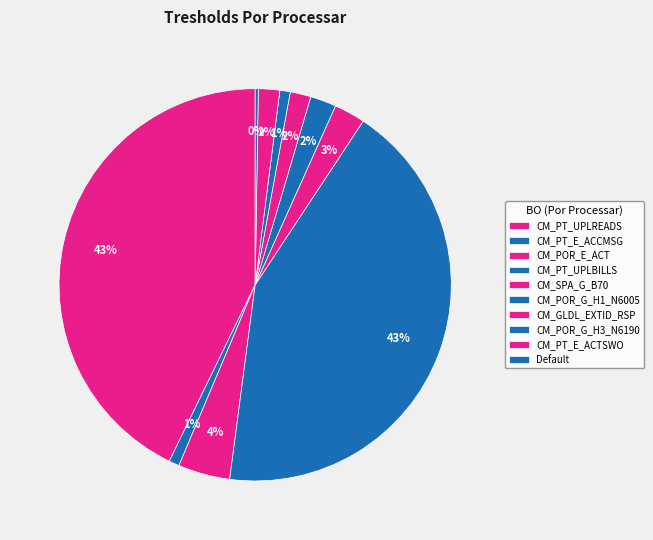

Does CM_POR_G_H1_N6005 account for over 50% of the chart?

No